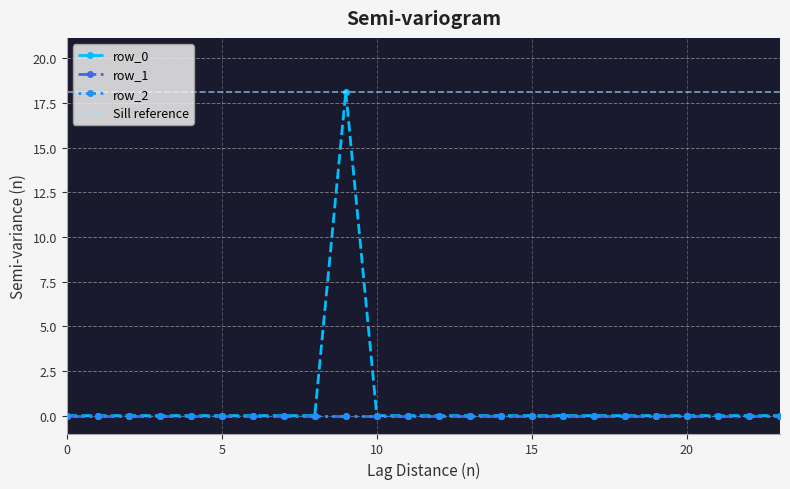

True or false: row_1 and row_2 cross at least once.

False